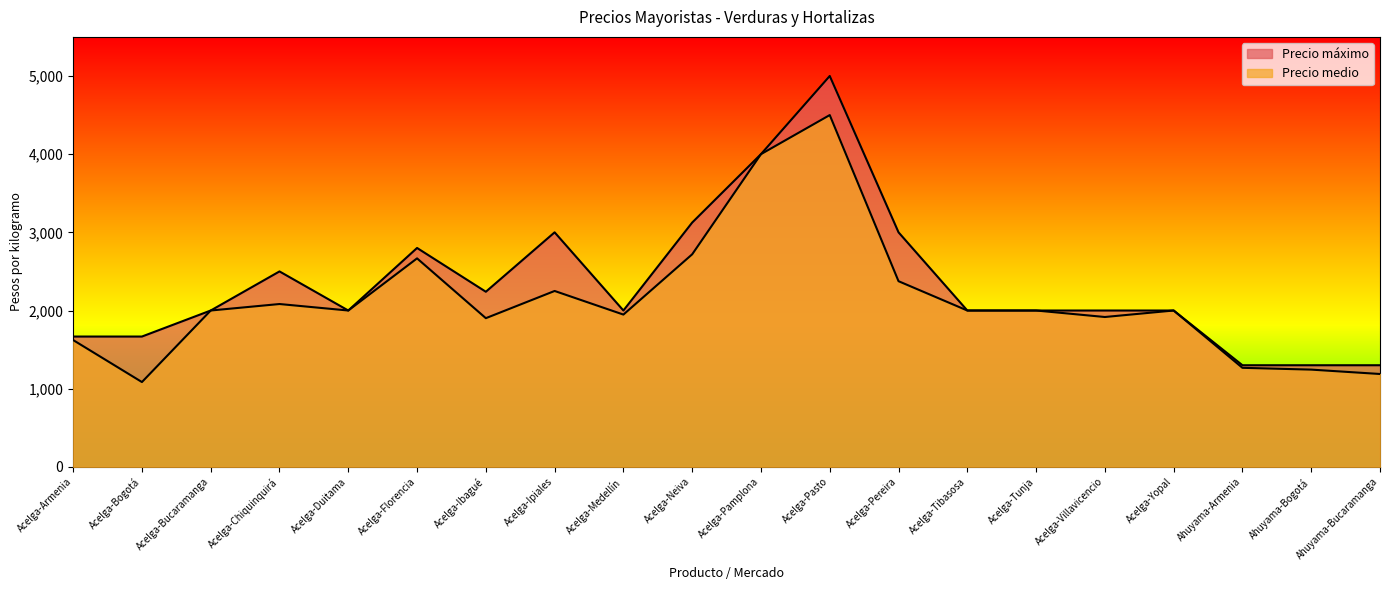

List the series in order of their overall mean, lowest first.

Precio medio, Precio máximo